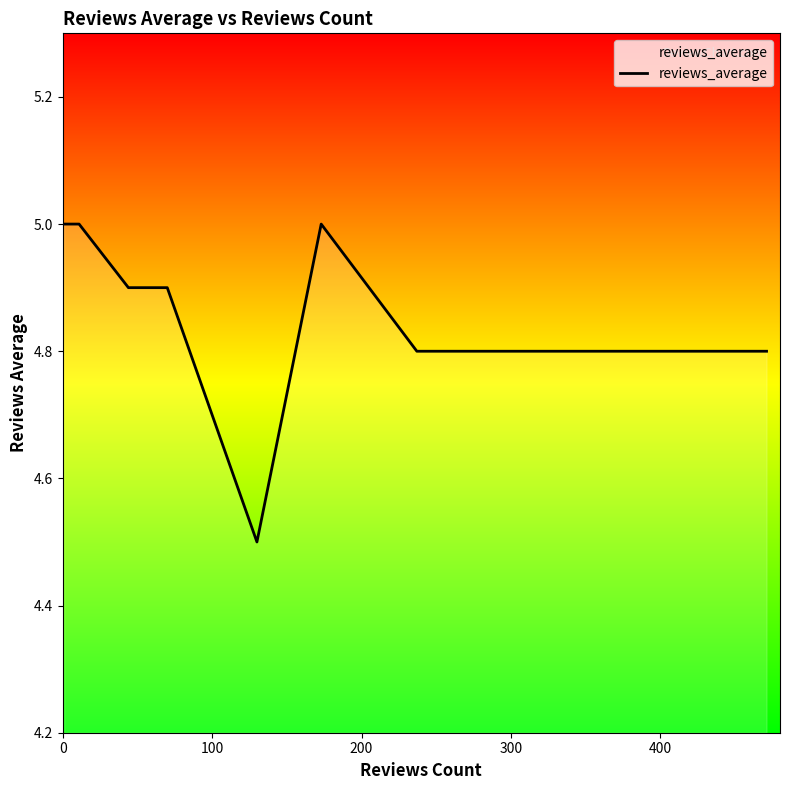

What is the smallest value displayed?

4.5